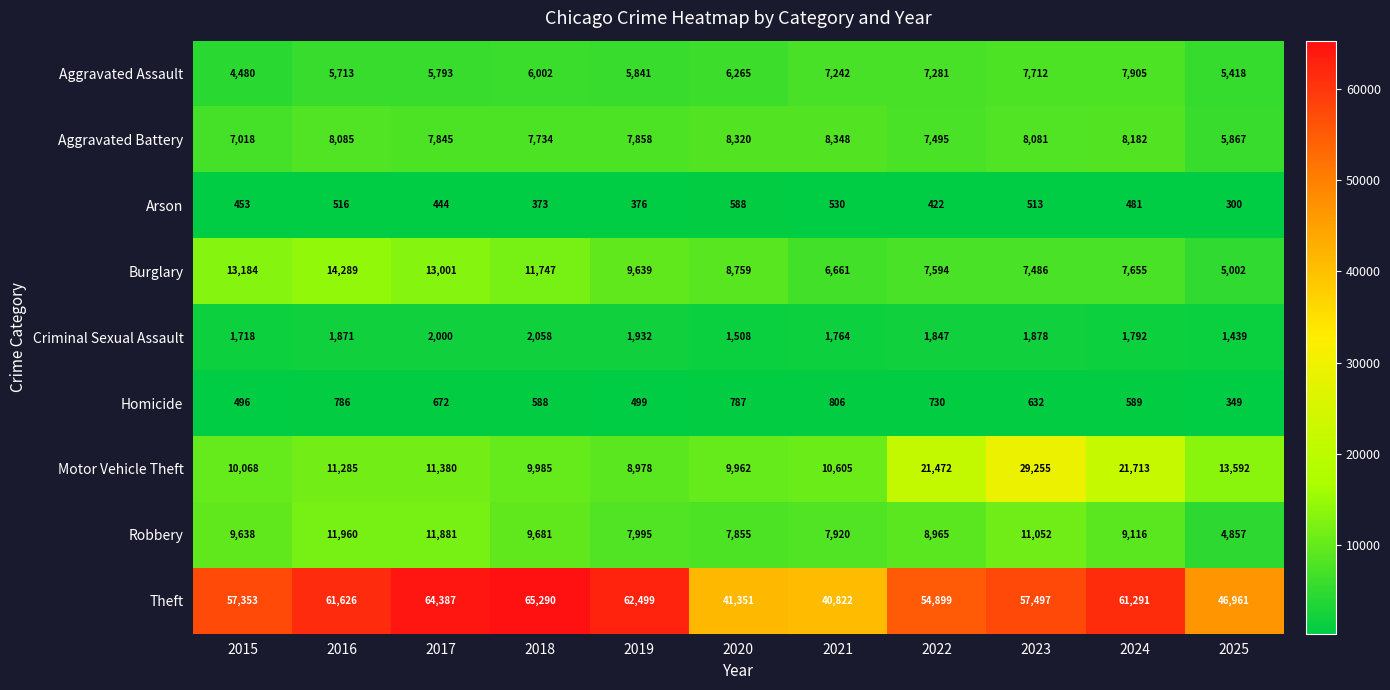

What is the minimum value for Aggravated Assault?

4480